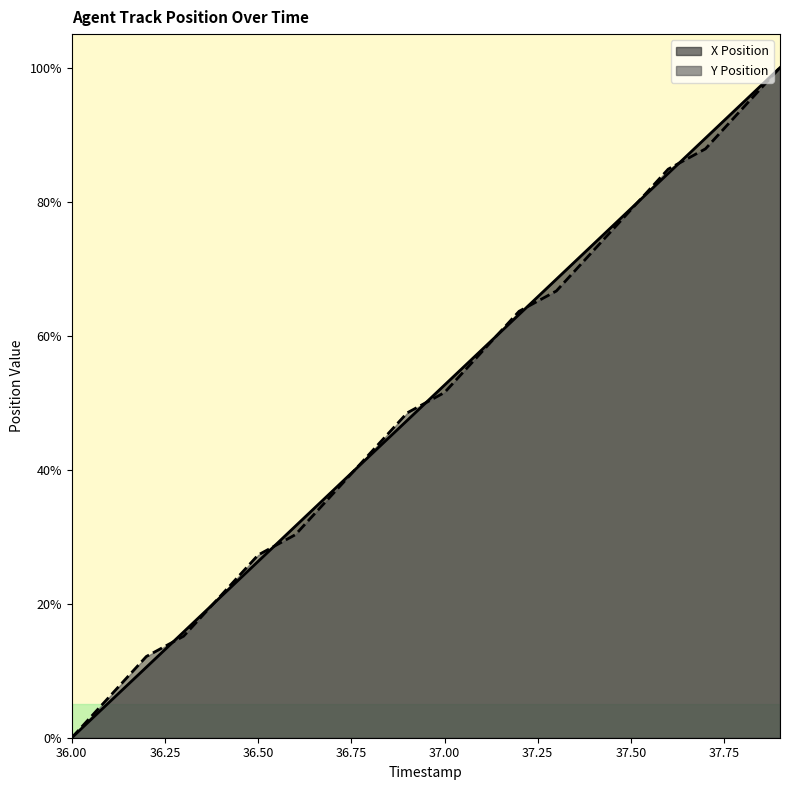

Which category has the lowest value across all series?

36.00